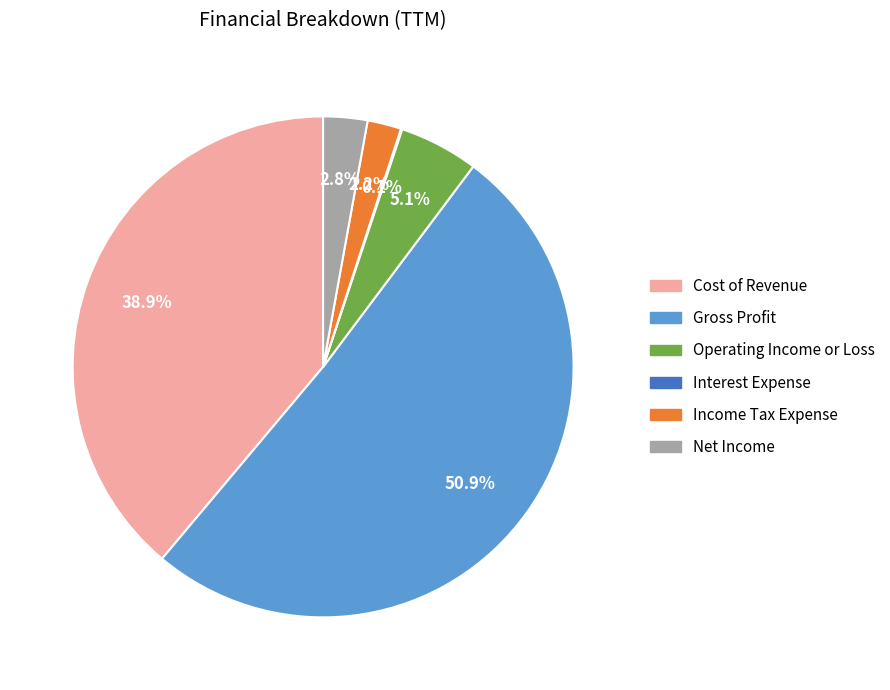

Is it true that Gross Profit is 58% of the pie?

False